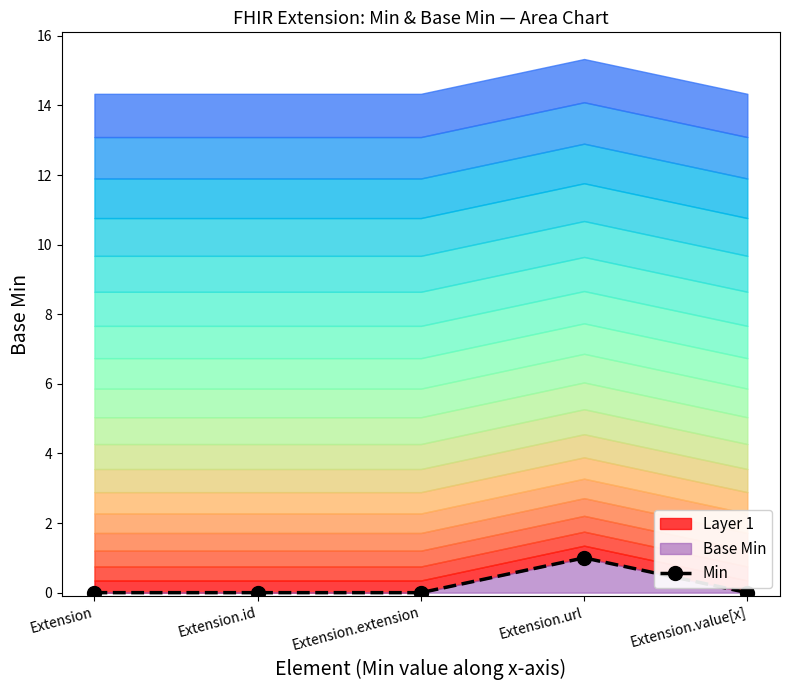

Where is the data nearest to the value 0?

Extension